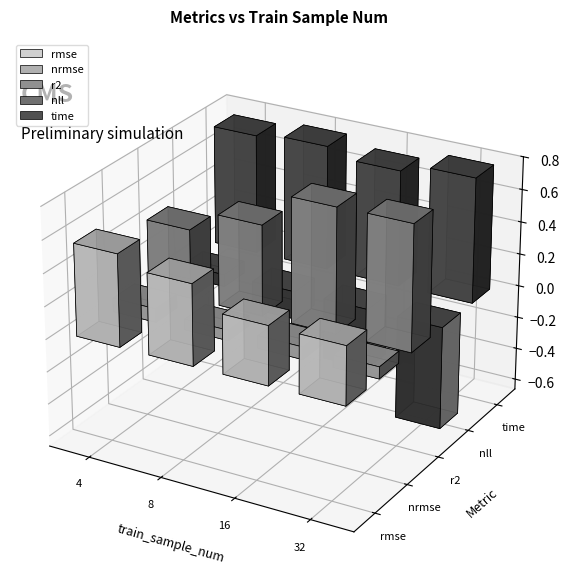

List the labels in order of time value, smallest first.

16, 4, 8, 32